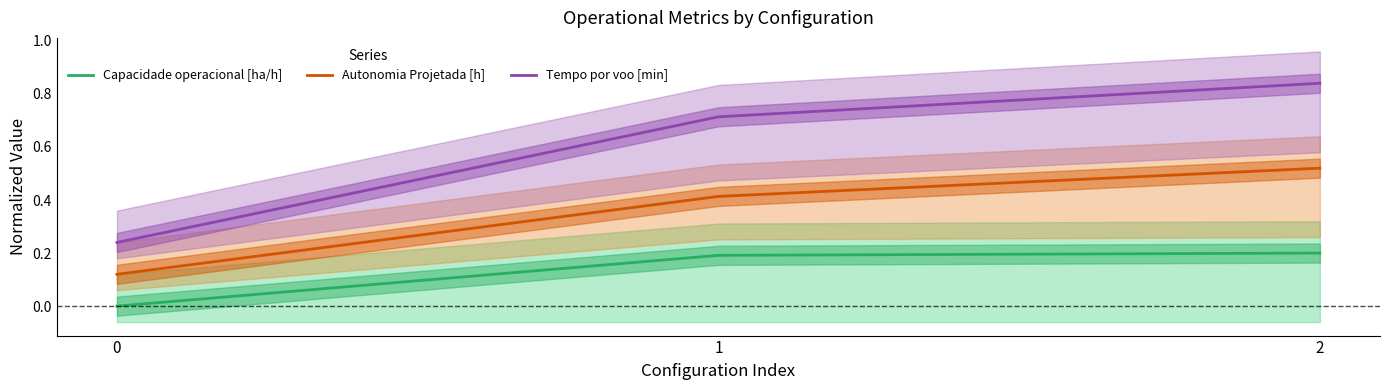

How many values in the Capacidade operacional [ha/h] series exceed 0?

2